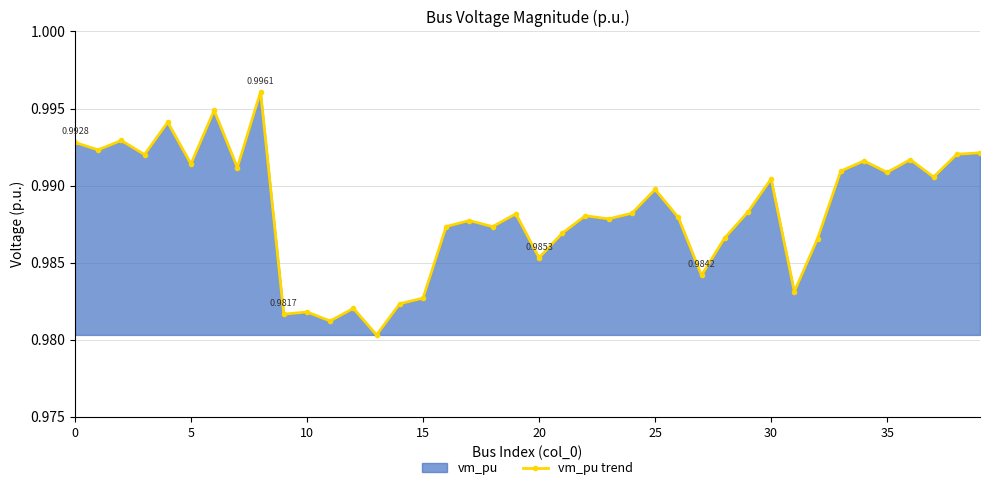

True or false: there are more than 0 points higher than both neighbors.

True